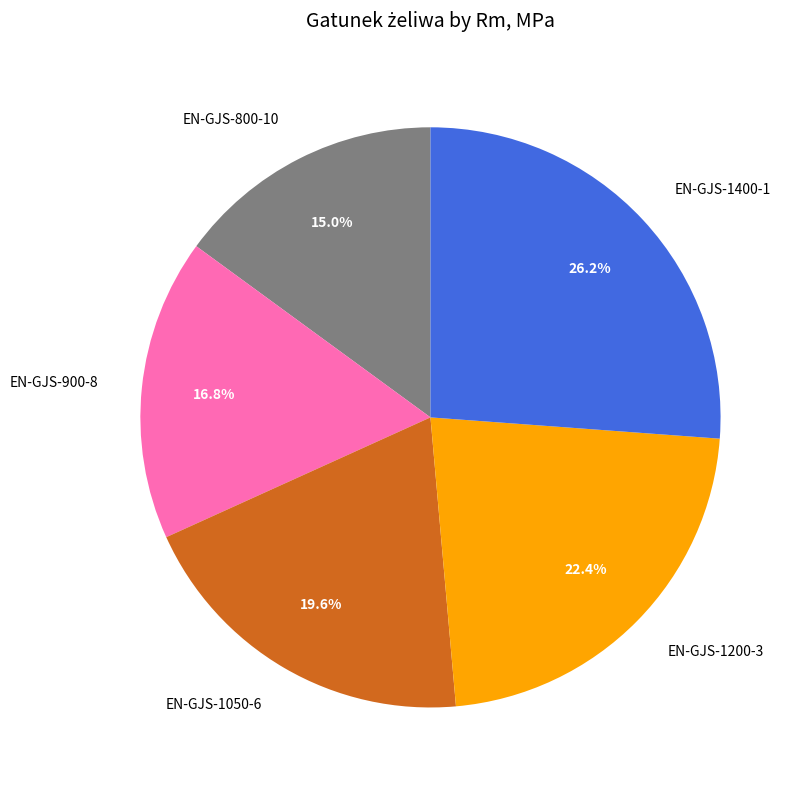

Which has a higher value, EN-GJS-1050-6 or EN-GJS-900-8?

EN-GJS-1050-6